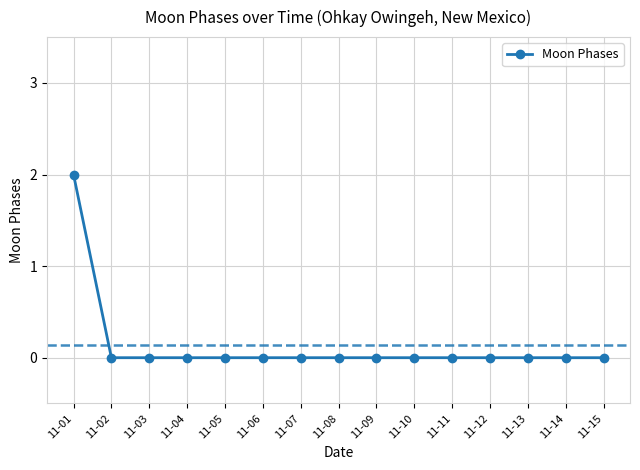

Count the number of data series in this chart.

1